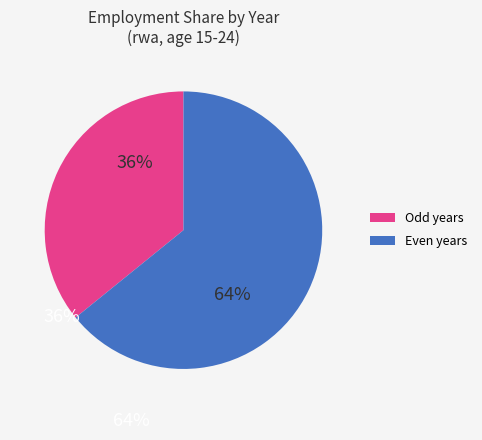

To the nearest percent, what is the difference between the largest and smallest slice percentages?

28%